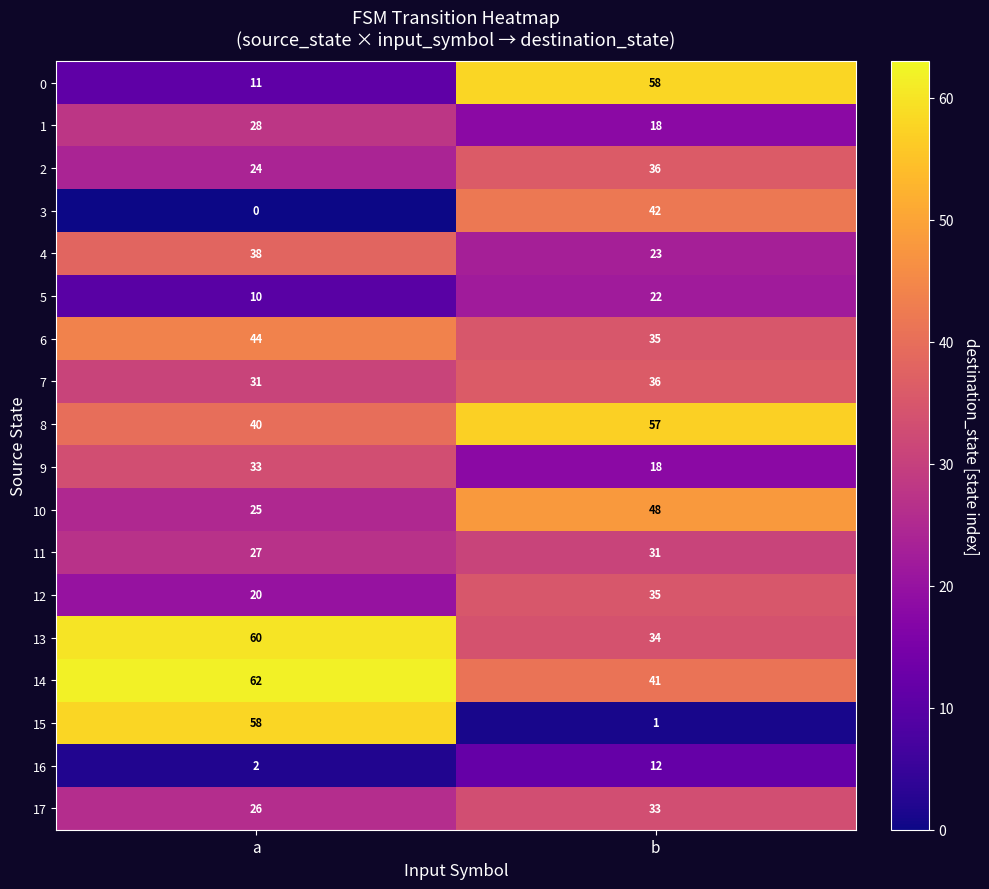

At which category is the sum across all series the highest?

b